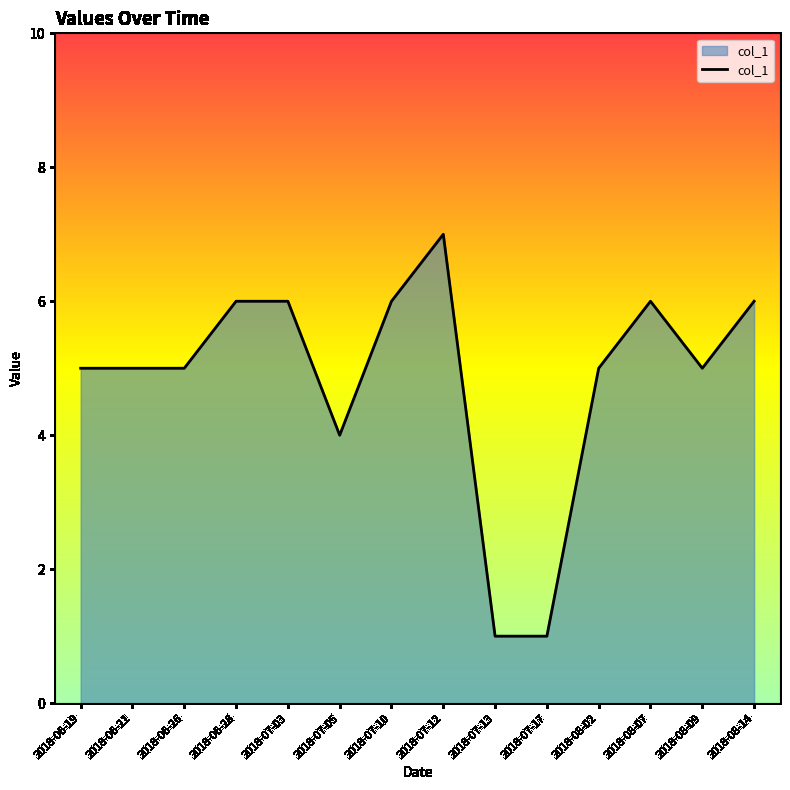

At which label is the value closest to 4?

2018-07-05